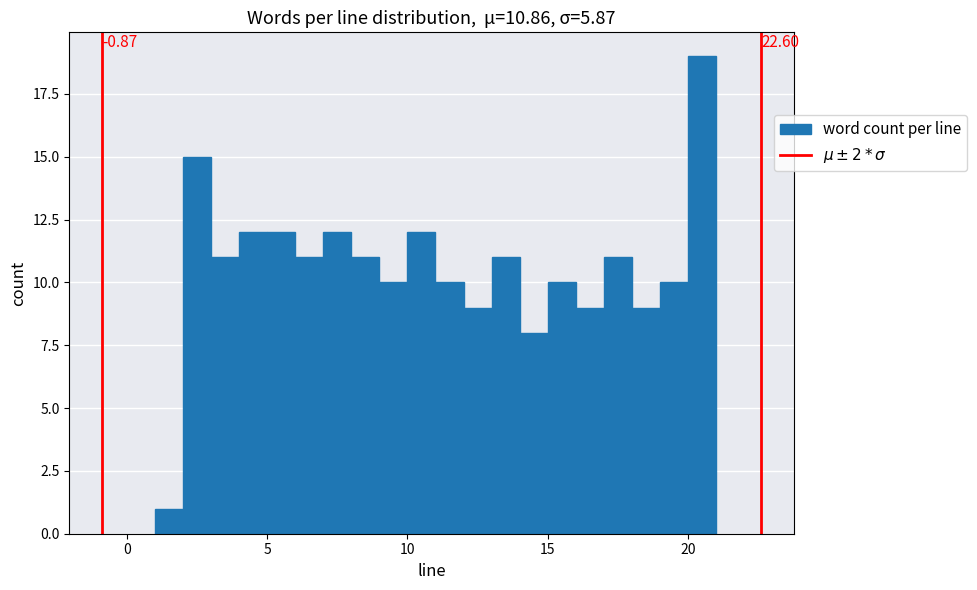

Around what value on the x-axis is the tallest bar? Give the approximate position of its centre, as read against the axis.

20.5